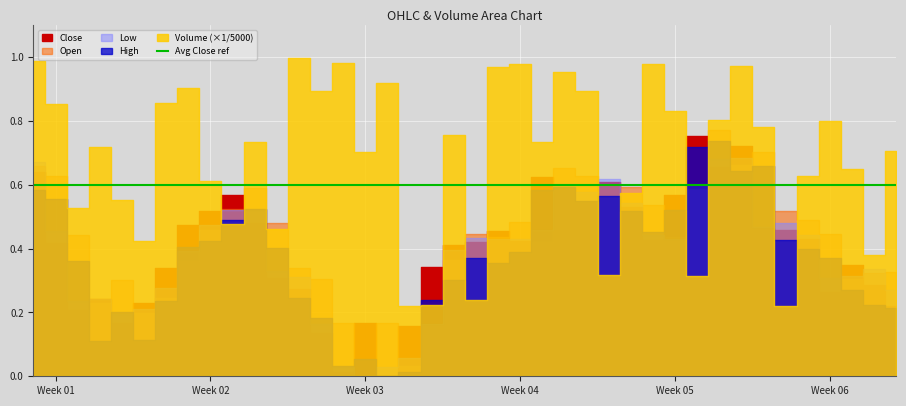

How many values in the Close series exceed 0?

39